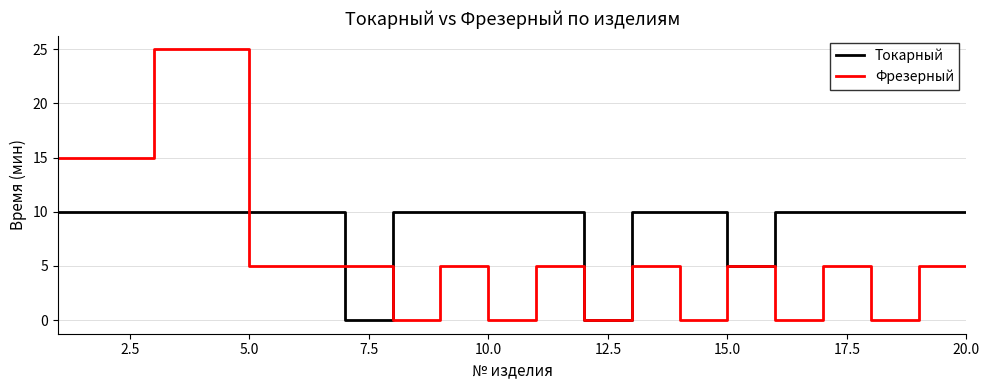

Rank the series by their average value, from highest to lowest.

Токарный, Фрезерный